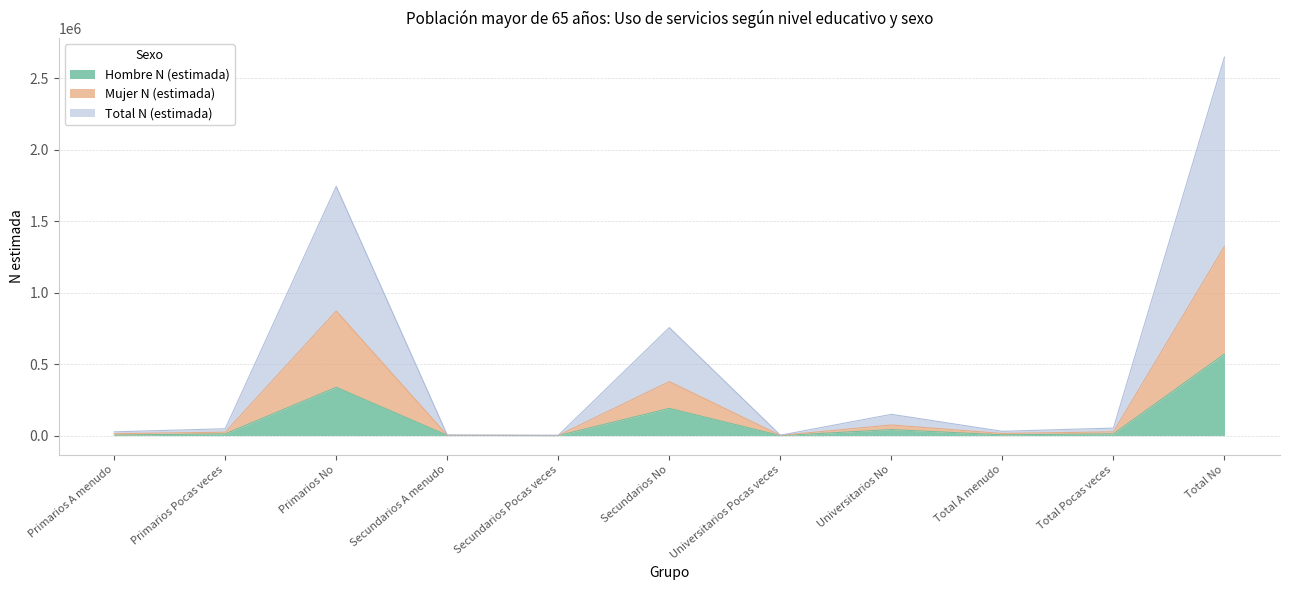

Which category has the lowest value across all series?

Secundarios Pocas veces